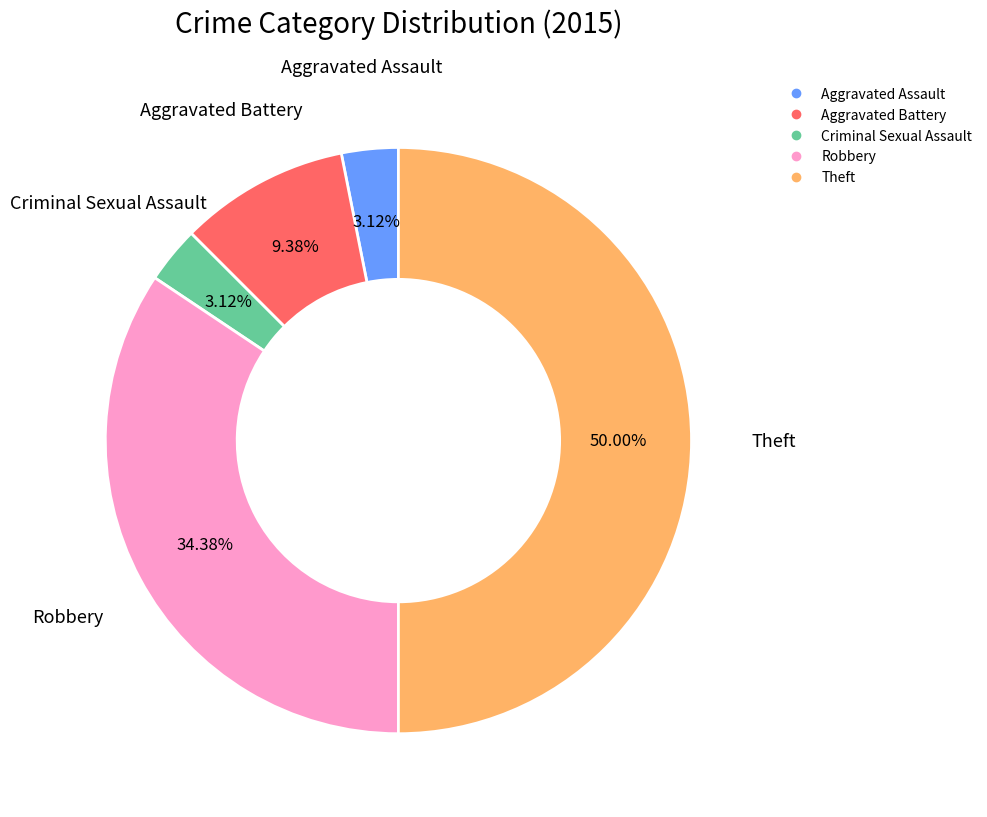

Is the sum of Aggravated Battery and Robbery greater than half?

No